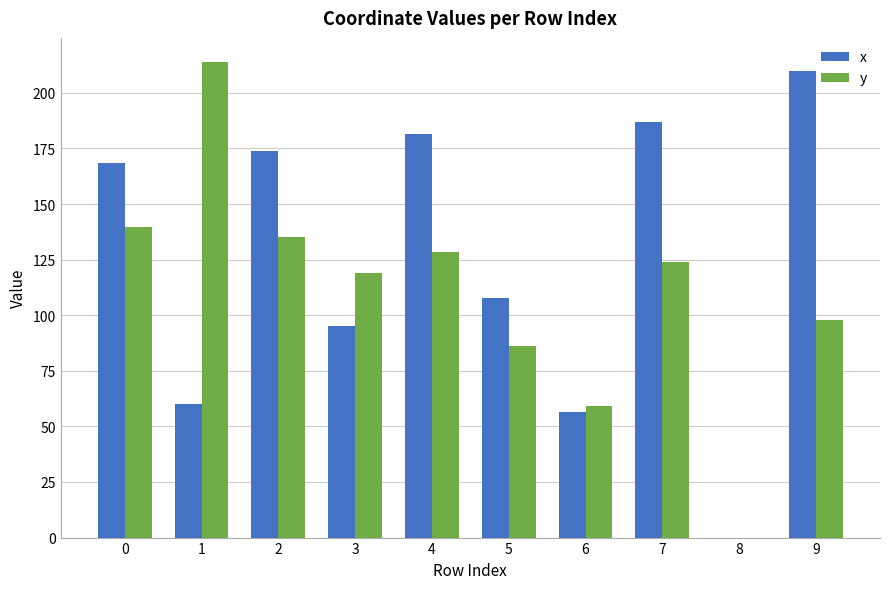

What is the greatest value displayed?

214.0